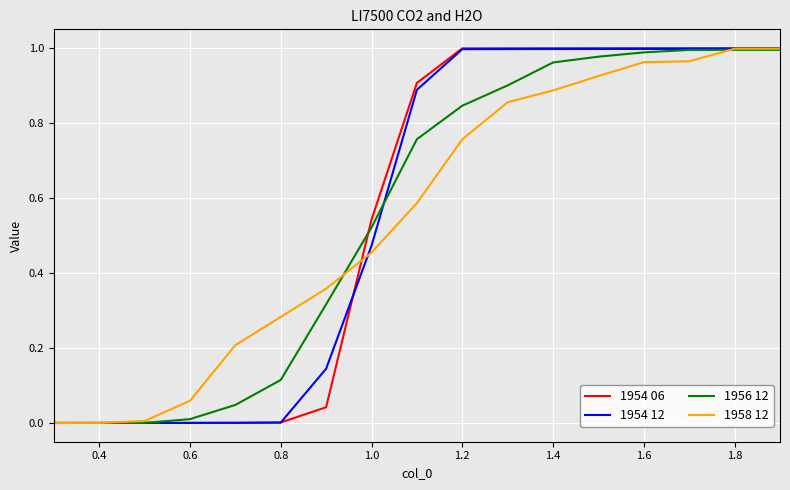

Which series has the largest range (max minus min)?

1954 06